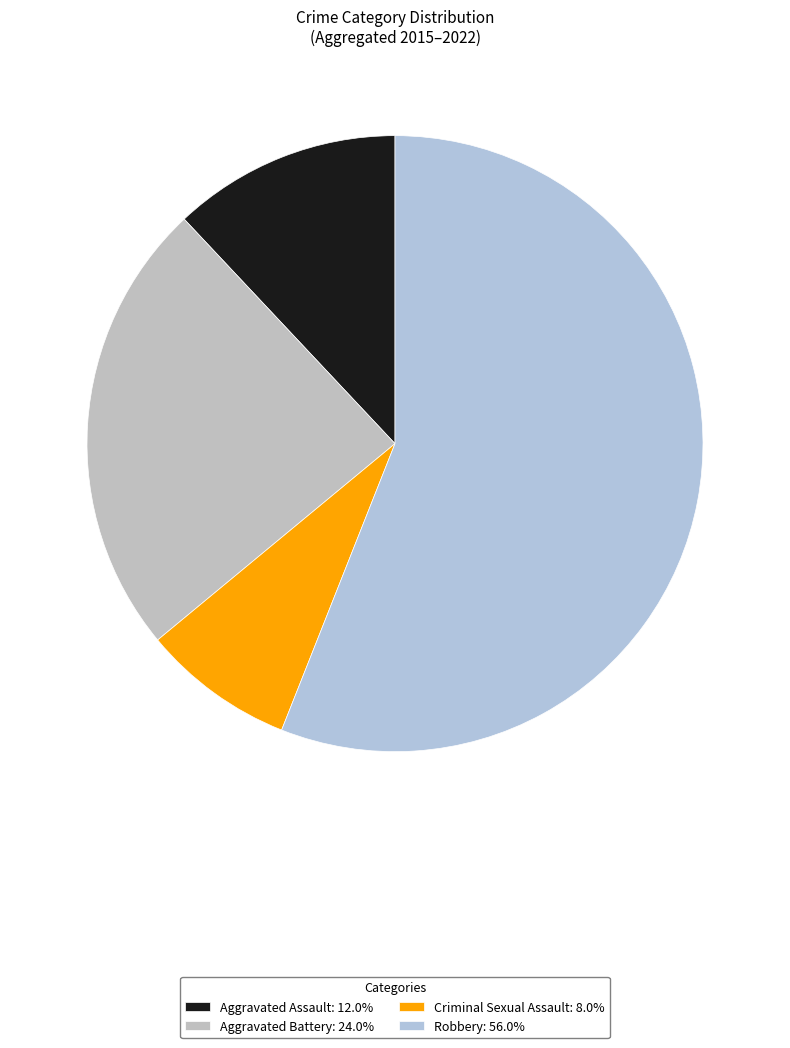

How many segments does this pie chart have?

4